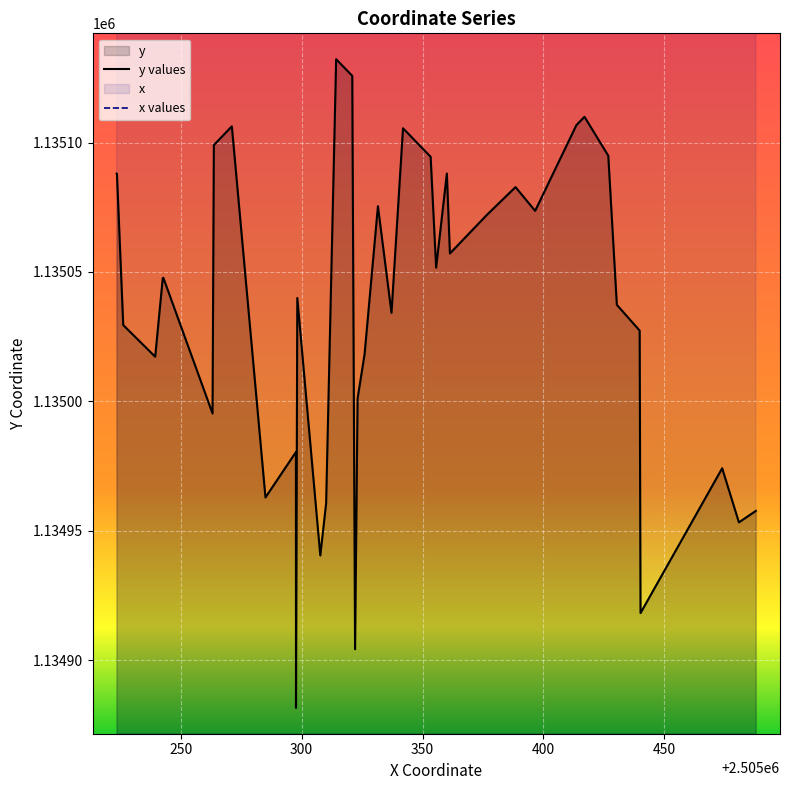

Reading left to right, list all the values displayed in this chart.

y values: 1135088.0	1135087.9	1135029.5	1135017.3	1135047.5	1135047.8	1134995.3	1135099.0	1135106.3	1134962.9	1134980.4	1134881.6	1135040.0	1134940.5	1134960.6	1135132.2	1135125.8	1134904.2	1135001.1	1135018.2	1135075.4	1135034.2	1135105.5	1135094.5	1135051.7	1135088.0	1135057.1	1135072.1	1135082.8	1135075.1	1135073.6	1135106.7	1135109.9	1135094.9	1135037.3	1135027.4	1134918.2	1134974.2	1134953.3	1134957.7
x values: 2505223.5	2505223.6	2505226.2	2505239.4	2505242.5	2505242.8	2505263.1	2505263.7	2505271.1	2505285.0	2505297.6	2505297.6	2505298.2	2505307.7	2505310.1	2505314.3	2505320.9	2505322.1	2505323.1	2505326.0	2505331.5	2505337.2	2505341.9	2505353.4	2505355.6	2505360.1	2505361.3	2505376.6	2505388.5	2505395.3	2505396.6	2505413.7	2505417.0	2505426.8	2505430.4	2505439.8	2505440.2	2505474.0	2505480.9	2505487.9